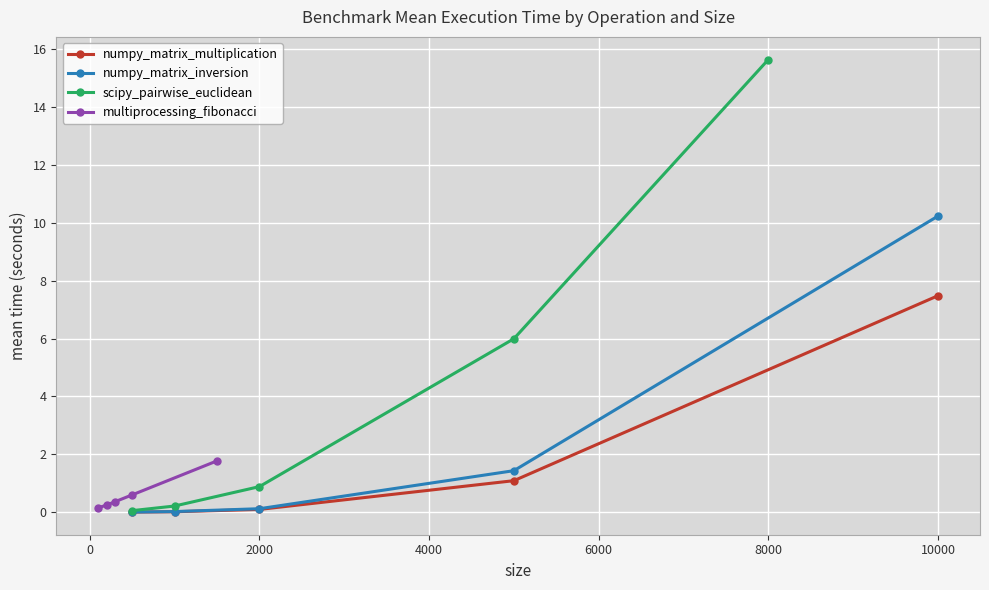

What is the difference between the maximum and minimum values in the numpy_matrix_inversion series?

10.2